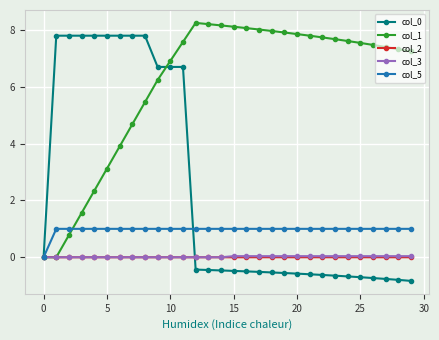

What is the minimum value for col_0?

-0.8